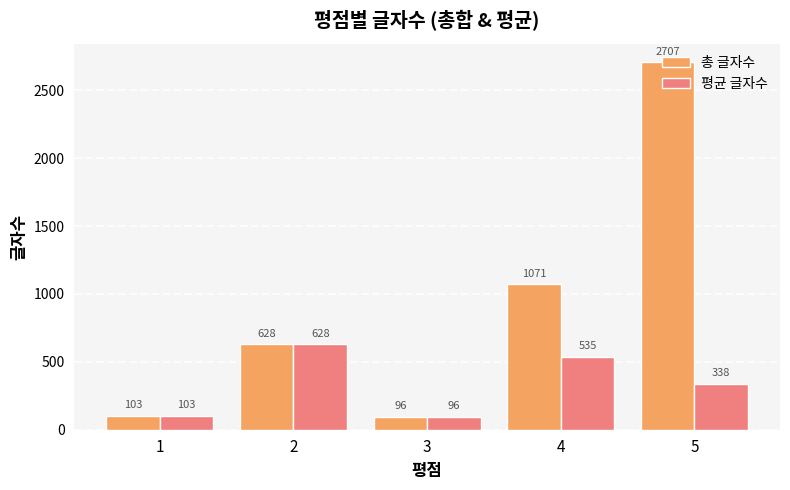

Where does the 평균 글자수 series first go above 338?

2